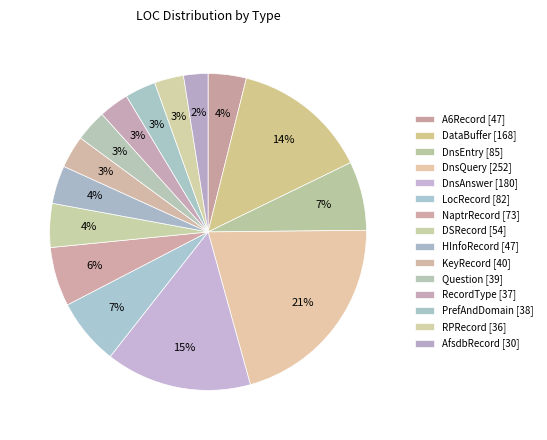

Is DnsQuery the majority of the pie?

No